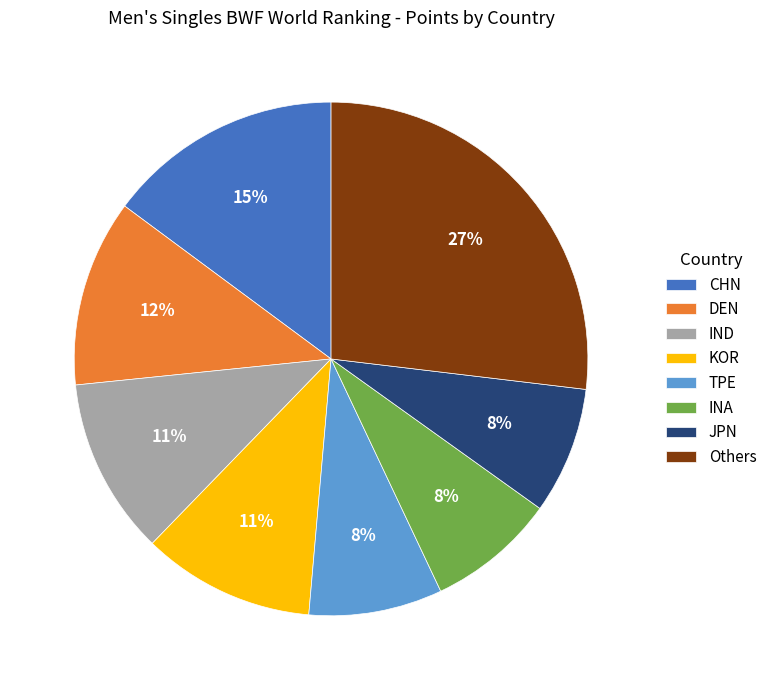

Do JPN and Others together represent more than half of the pie?

No